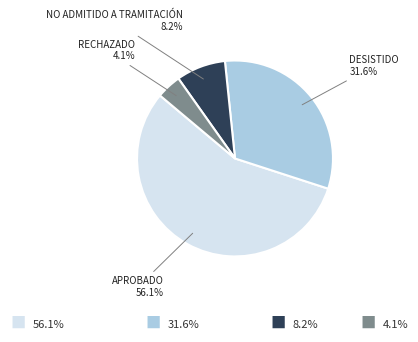

Is there any slice that represents more than half of the pie?

Yes